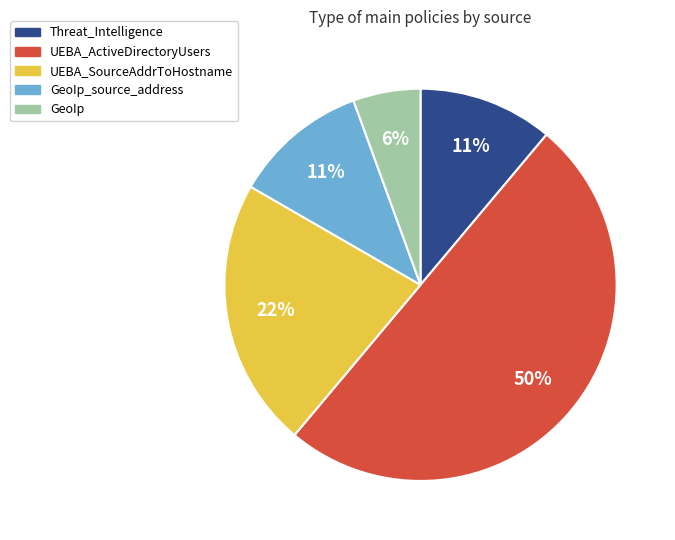

To the nearest percent, what is the average slice percentage?

20%